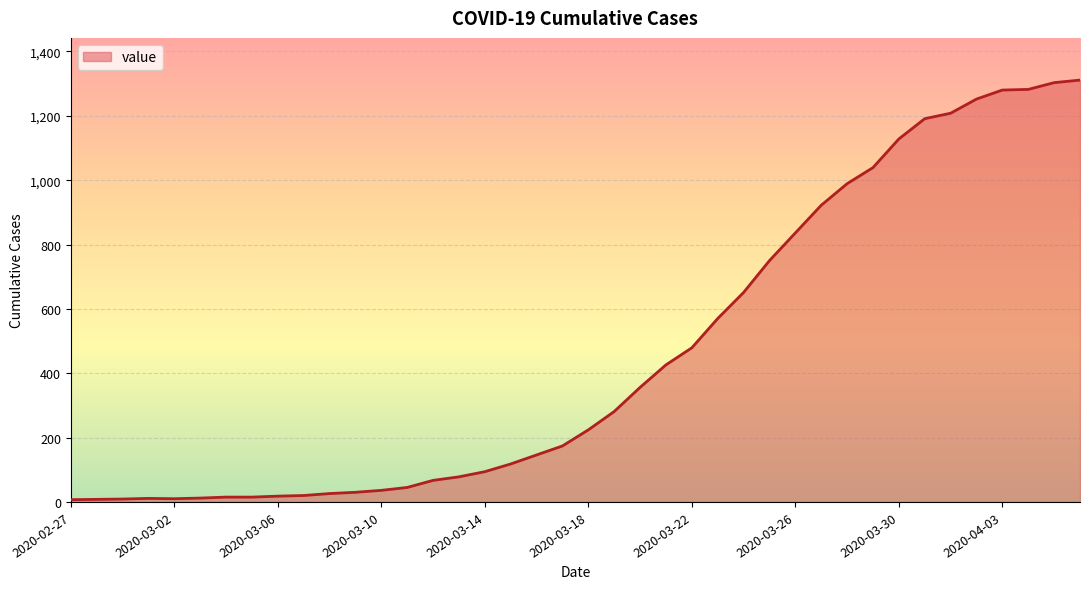

What is the difference between the maximum and minimum values?

1304